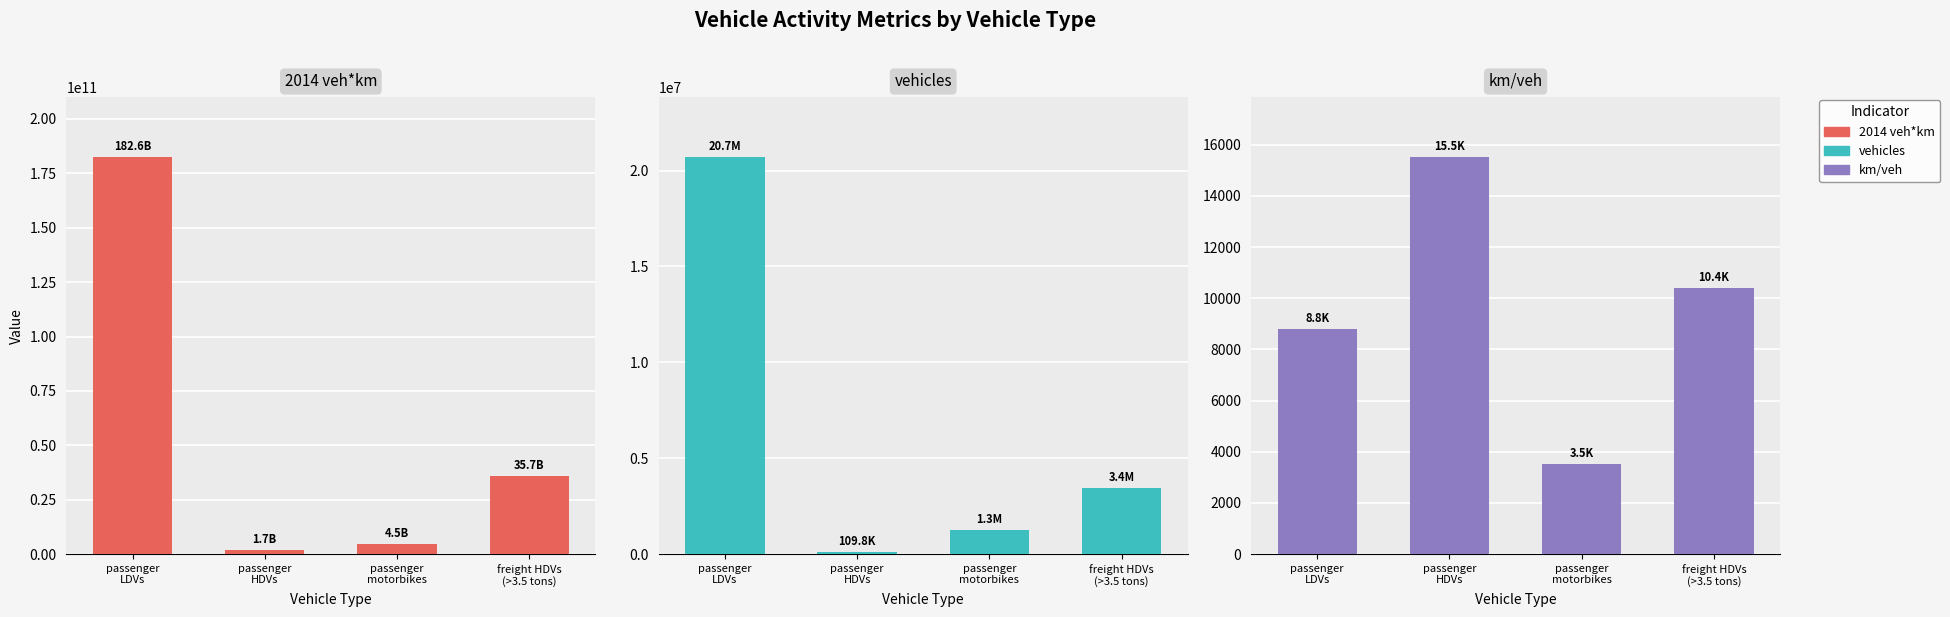

Which series has the largest total across all categories?

2014 veh*km